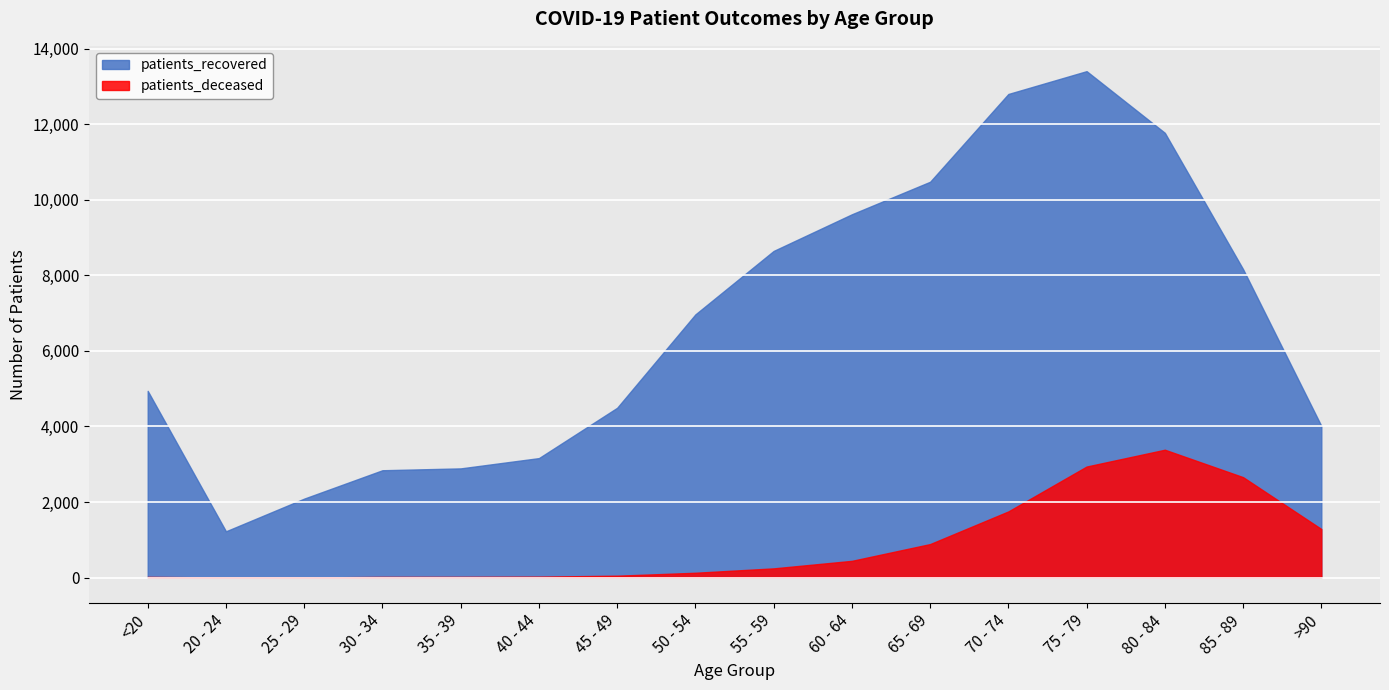

True or false: patients_recovered and patients_deceased intersect in this chart.

False